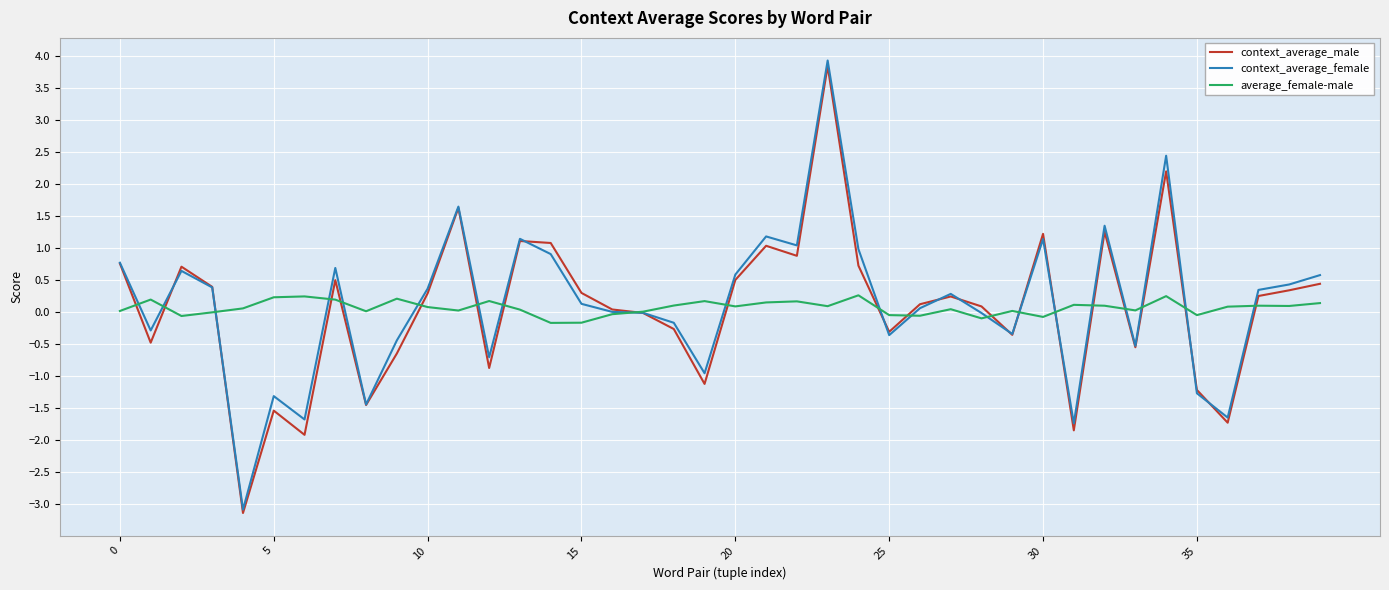

Which series has the widest spread of values?

context_average_female